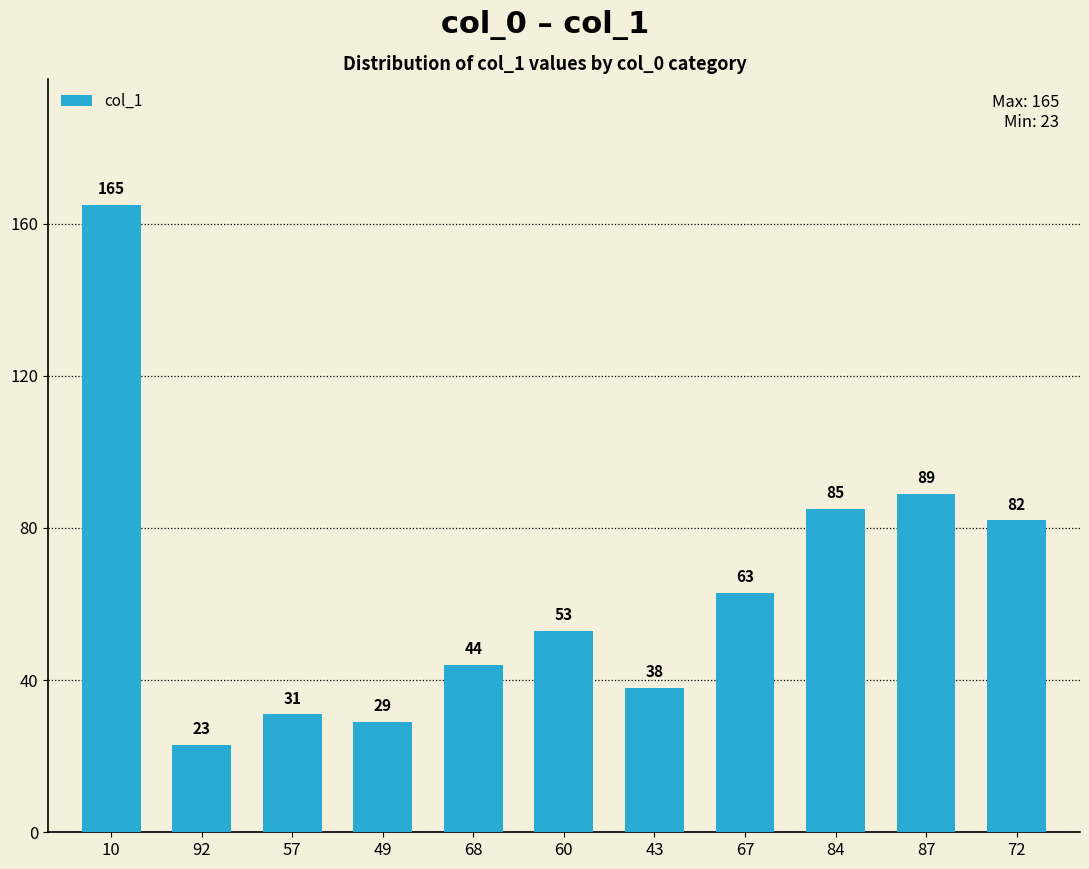

What is the difference between the maximum and minimum values?

142